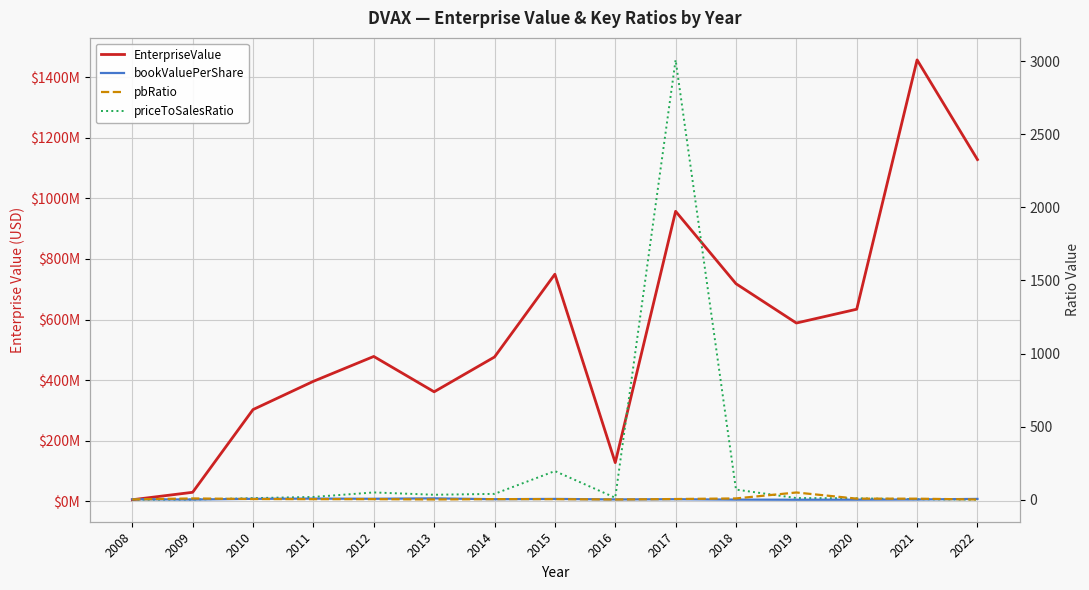

At which category does bookValuePerShare reach its first local valley?

2009